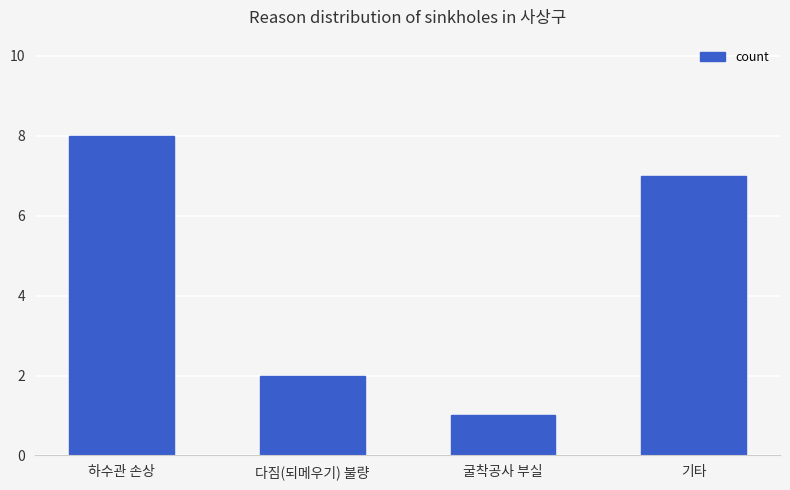

What is the label of the 1st bar from the right?

기타